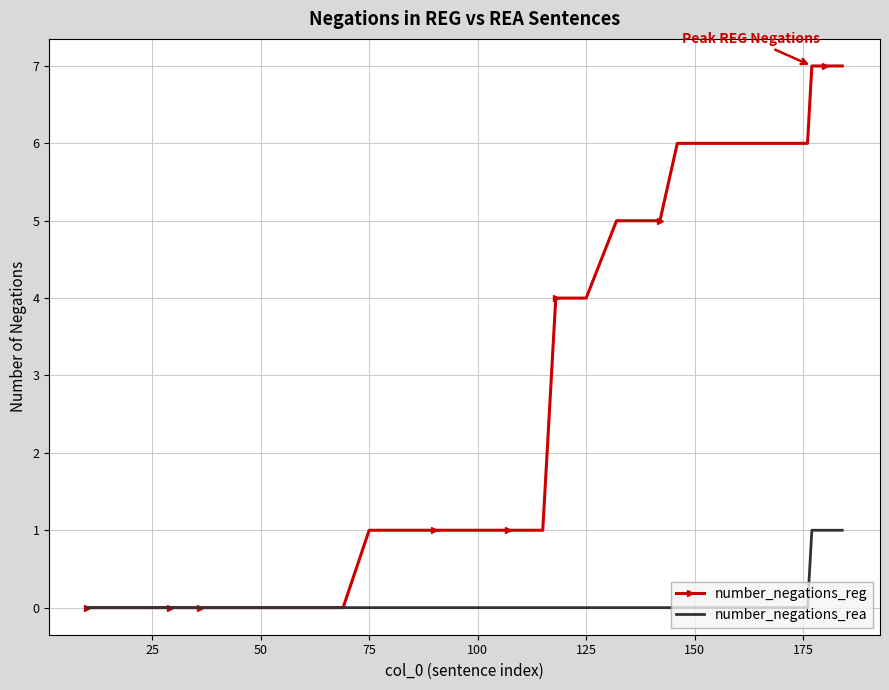

Which series has the largest range (max minus min)?

number_negations_reg